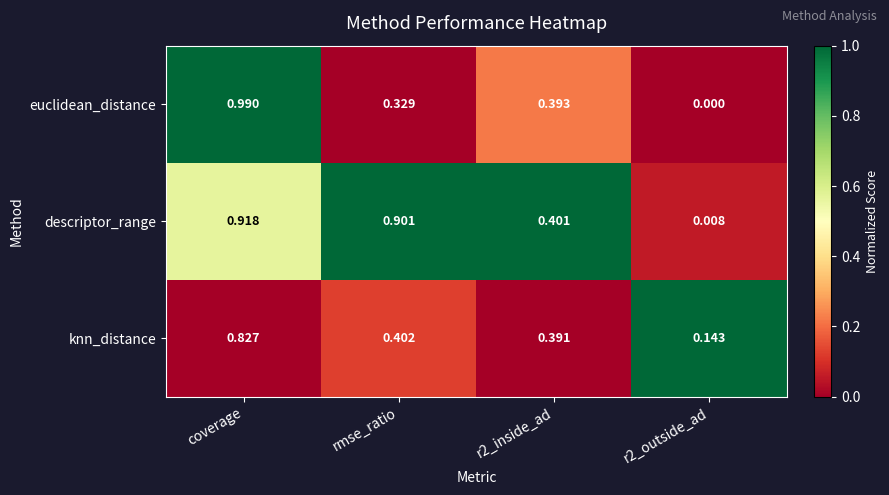

Which series has the largest total across all categories?

descriptor_range